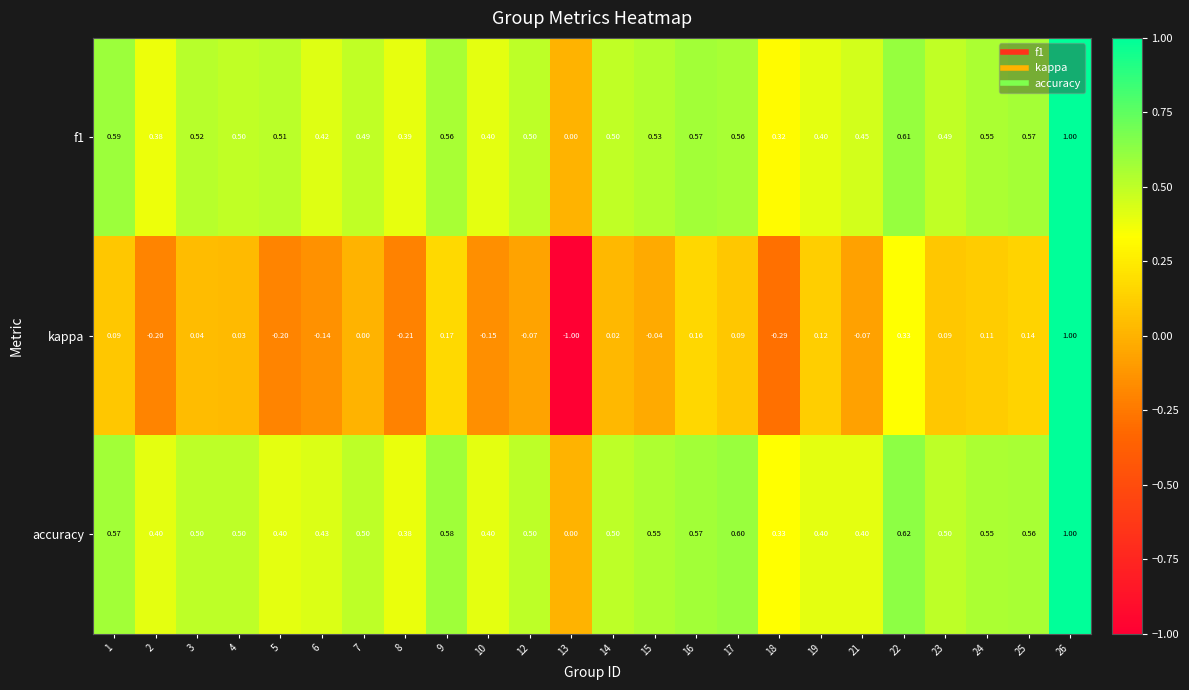

How many categories are shown in the chart?

24